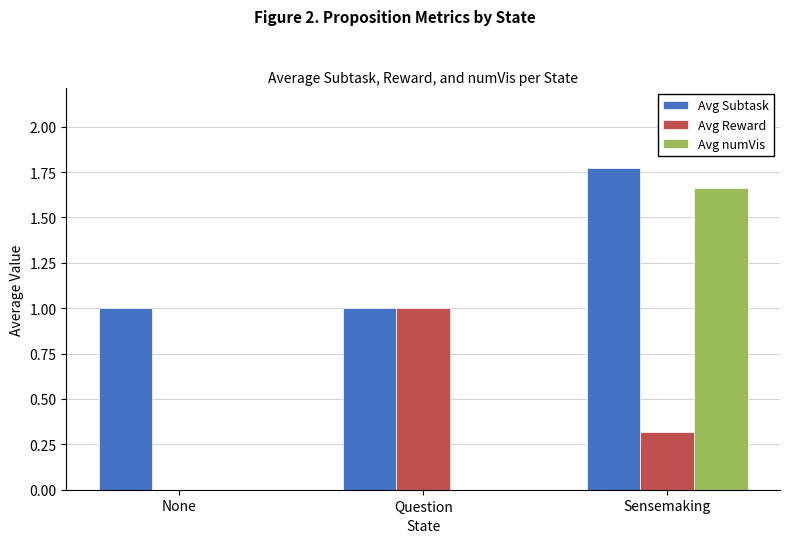

What is the sum of the Avg Reward values at None and Question?

1.0